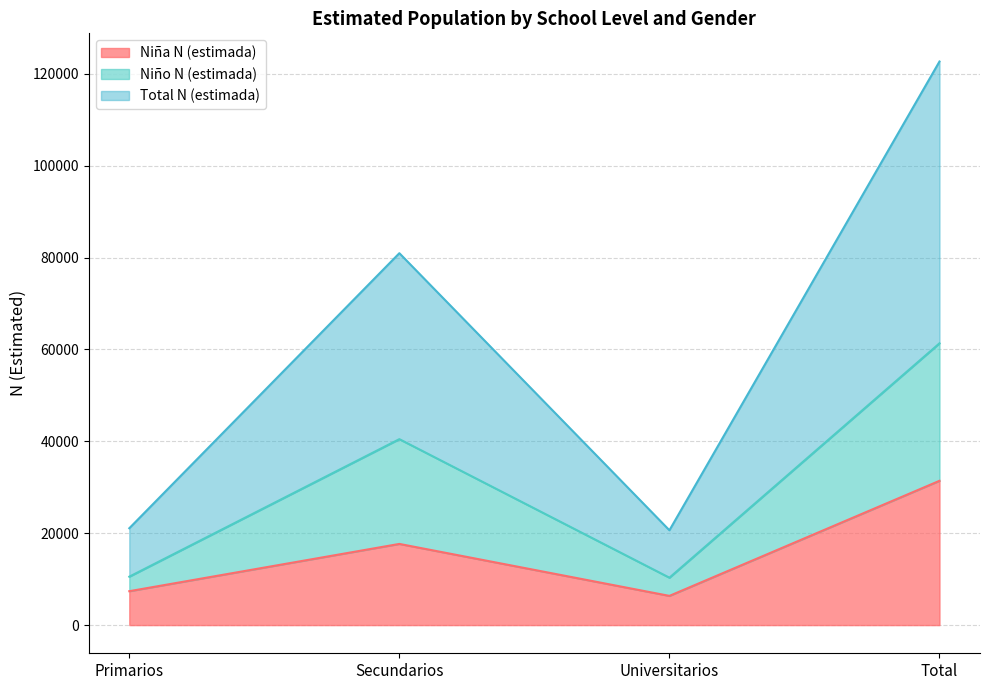

Rank the categories by Niña N (estimada) value from lowest to highest.

Universitarios, Primarios, Secundarios, Total